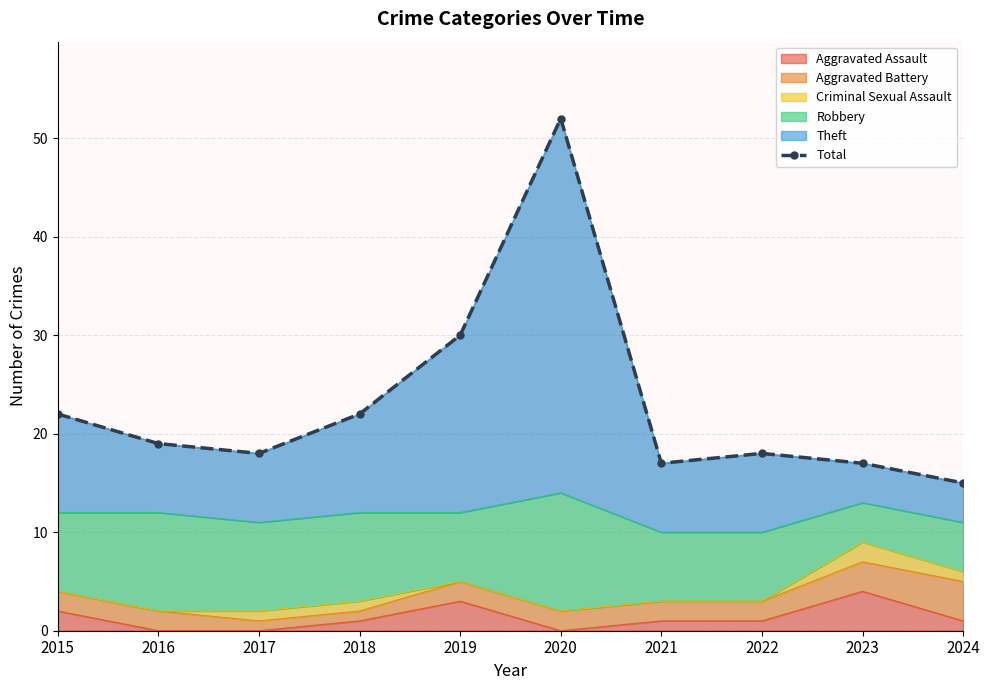

Where is the first local maximum?

2020